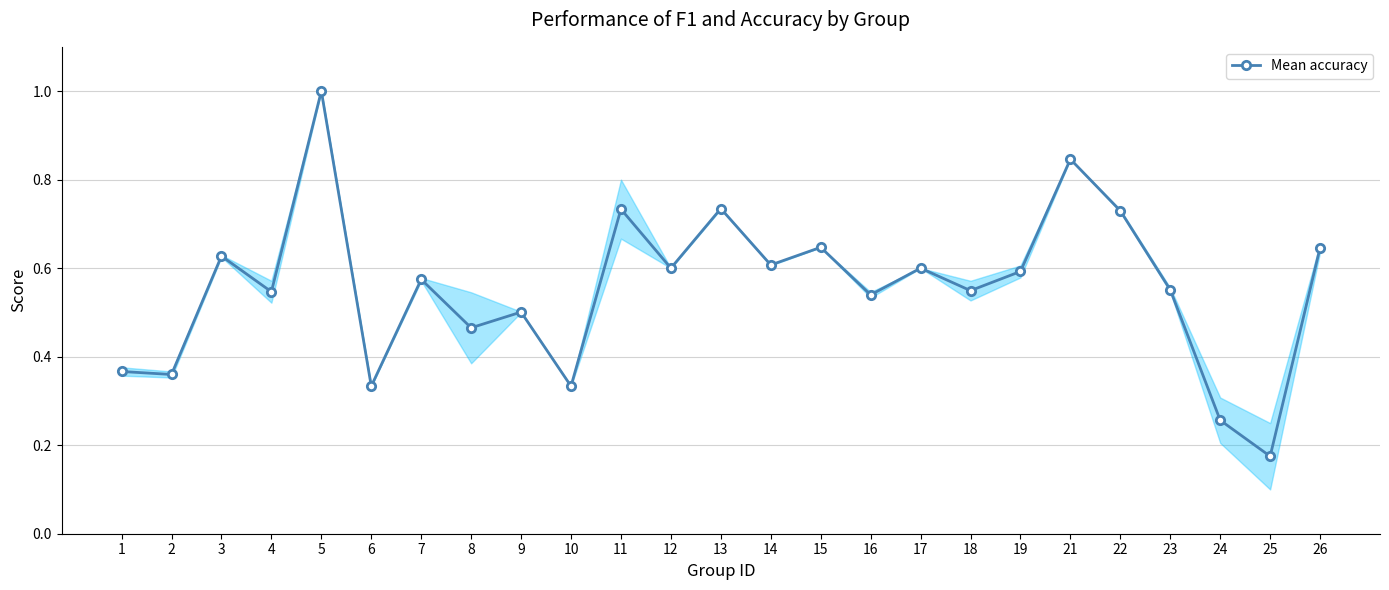

Where is the data nearest to the value 0?

25